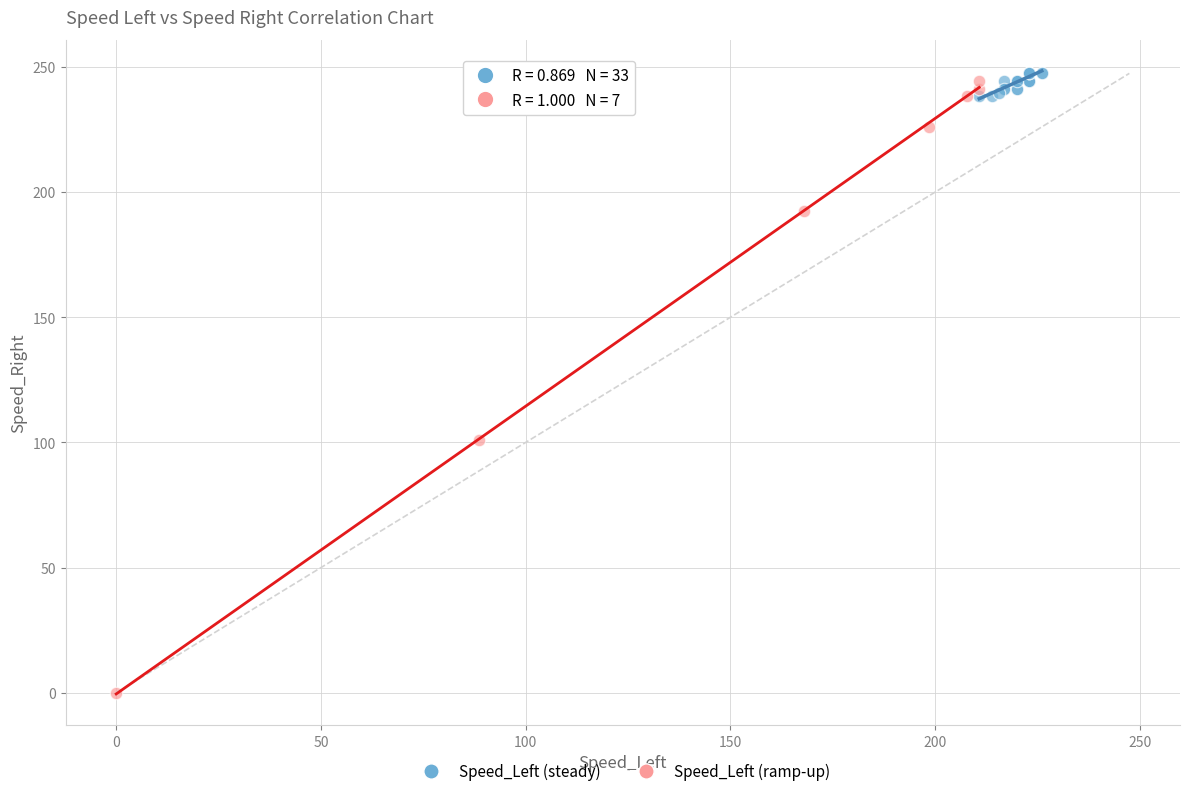

Which series contains the highest Y value?

Speed_Left (steady)